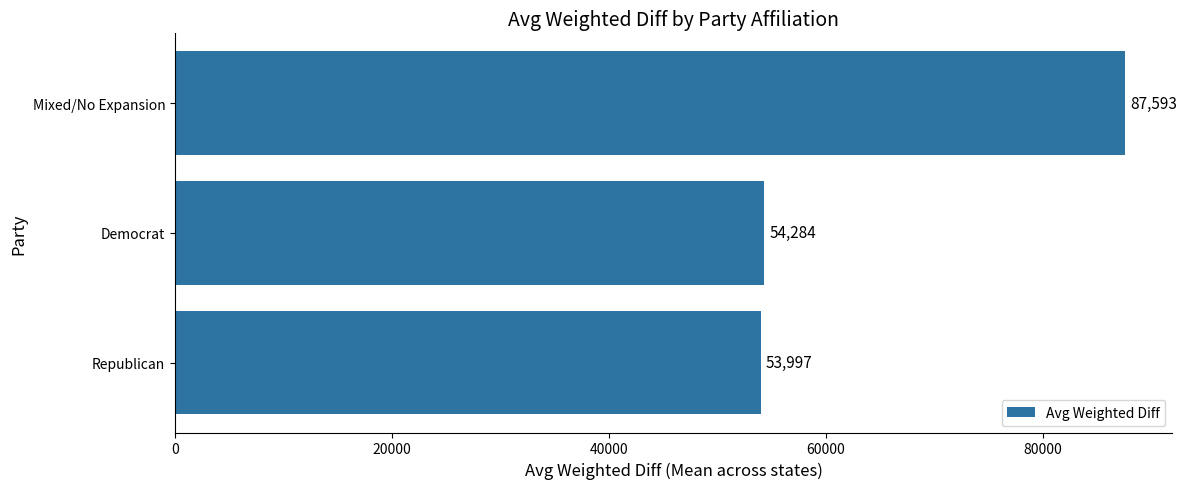

Where is the data nearest to the value 70794?

Democrat